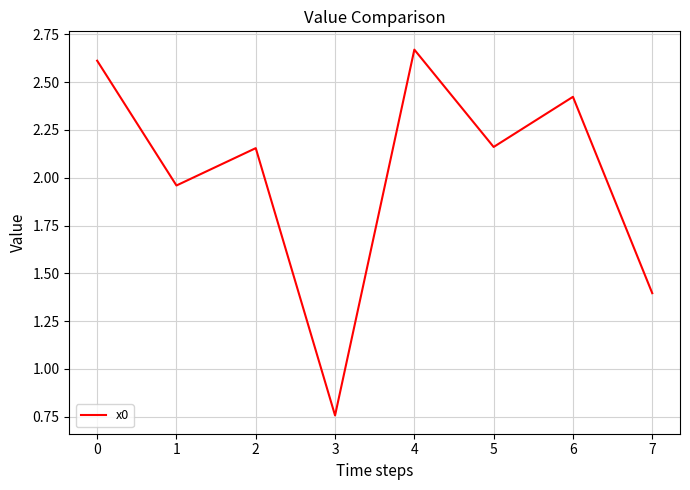

Count the number of values greater than 2.

5